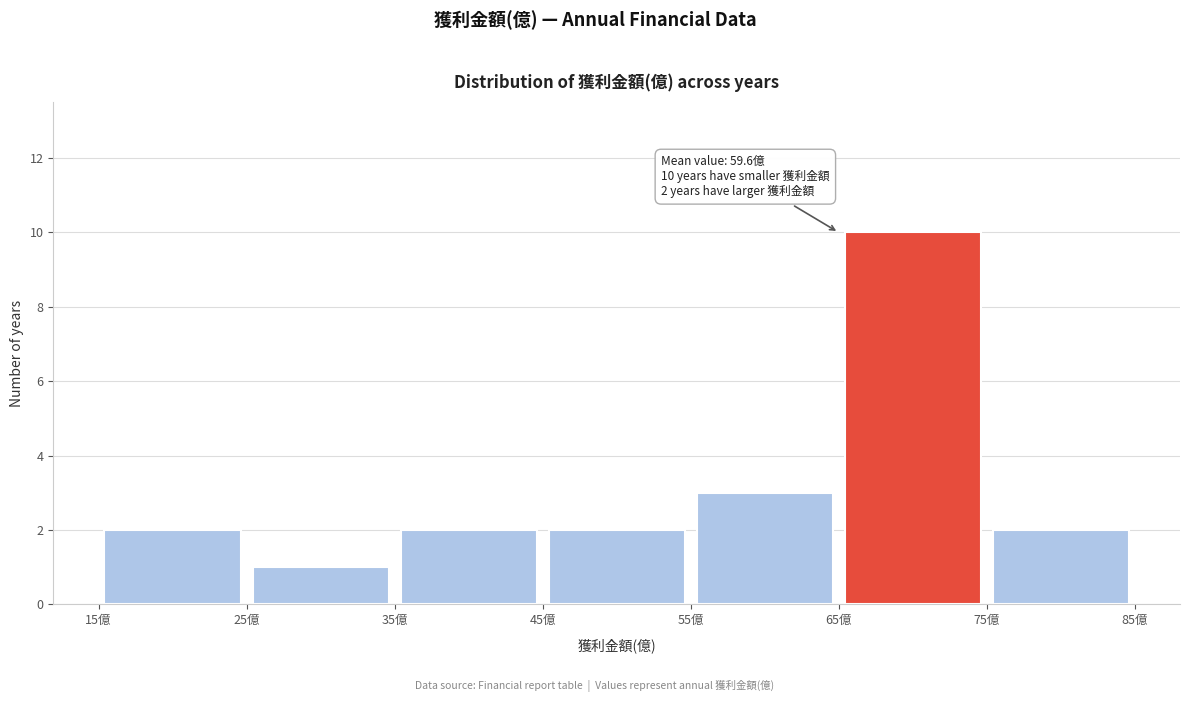

Over which range of the x-axis is the bar tallest?

65 to 75